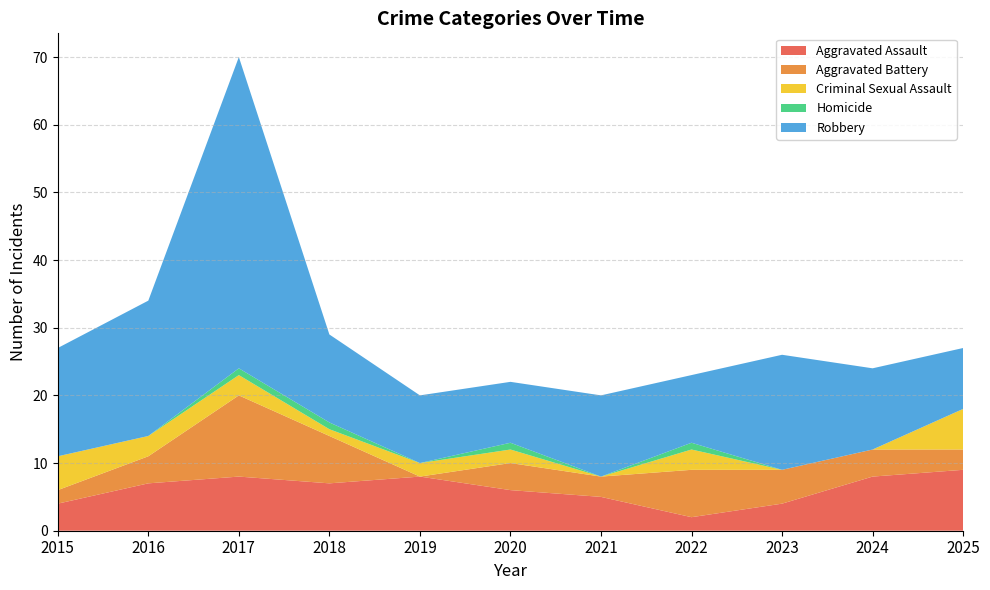

Reading left to right, what are all the values shown in this chart?

Aggravated Assault: 2015=4	2016=7	2017=8	2018=7	2019=8	2020=6	2021=5	2022=2	2023=4	2024=8	2025=9
Aggravated Battery: 2015=2	2016=4	2017=12	2018=7	2019=0	2020=4	2021=3	2022=7	2023=5	2024=4	2025=3
Criminal Sexual Assault: 2015=5	2016=3	2017=3	2018=1	2019=2	2020=2	2021=0	2022=3	2023=0	2024=0	2025=6
Homicide: 2015=0	2016=0	2017=1	2018=1	2019=0	2020=1	2021=0	2022=1	2023=0	2024=0	2025=0
Robbery: 2015=16	2016=20	2017=46	2018=13	2019=10	2020=9	2021=12	2022=10	2023=17	2024=12	2025=9